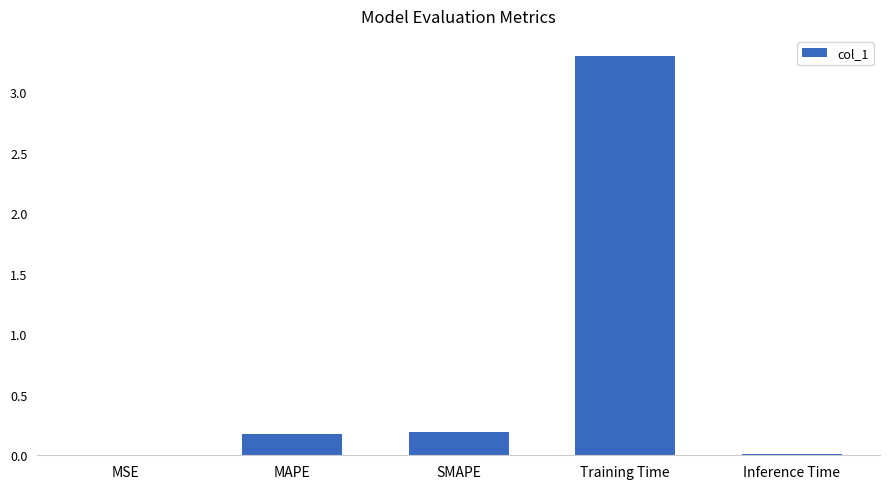

The value at Inference Time is 0.0. True or false?

True